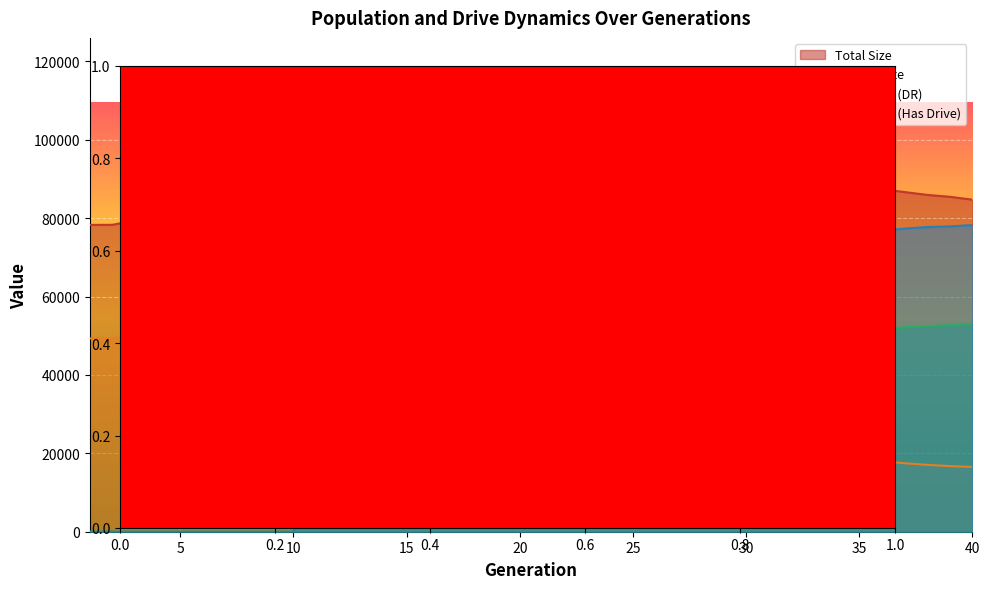

At which category is the sum across all series the highest?

21